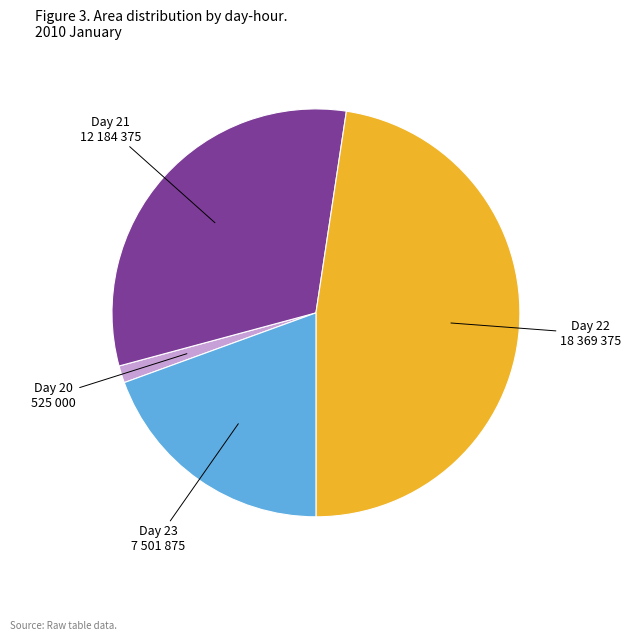

Is there any slice that represents more than half of the pie?

No